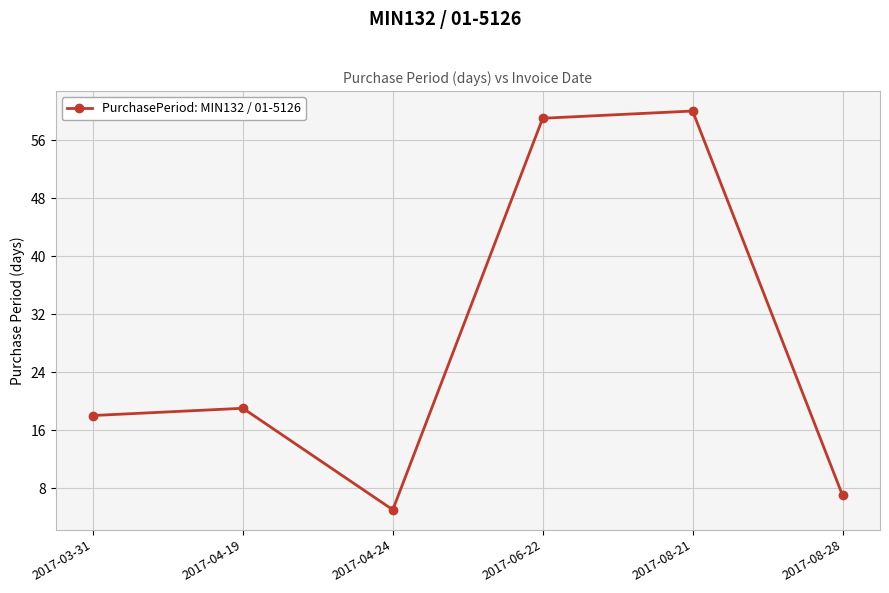

How many interior local valleys (lower than both neighbors) does the data have?

1